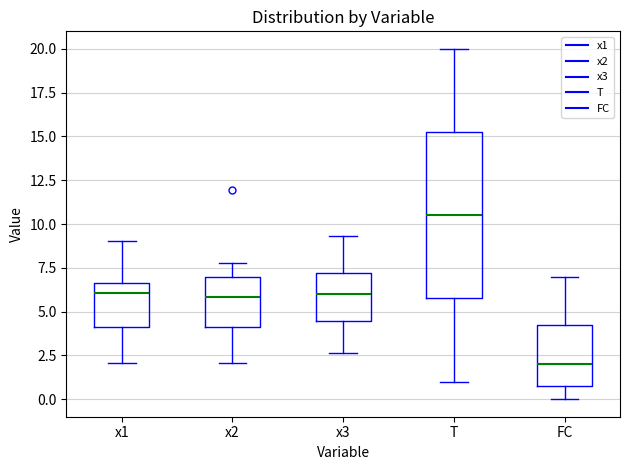

Reading left to right, read every box against the y-axis: the position of its median line, the range the box covers, and the ends of its whiskers. The values are not printed on the chart, so give them approximately, as read against the axis.

x1: median 6.0, box 4.0 to 6.5, whiskers 2.0 to 9.0
x2: median 6.0, box 4.0 to 7.0, whiskers 2.0 to 8.0
x3: median 6.0, box 4.5 to 7.0, whiskers 2.5 to 9.5
T: median 10.5, box 6.0 to 15.5, whiskers 1.0 to 20.0
FC: median 2.0, box 1.0 to 4.5, whiskers 0.0 to 7.0